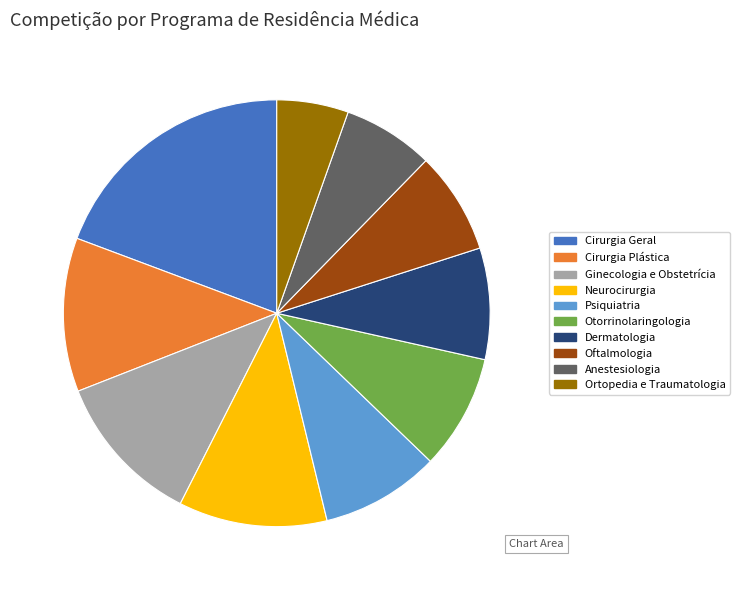

How many segments does this pie chart have?

10